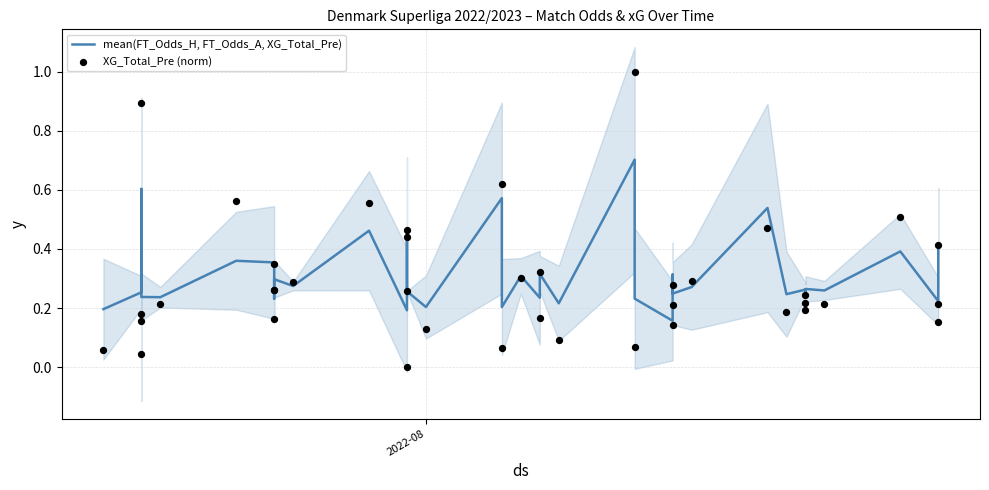

What are all the series names shown in the legend?

mean(FT_Odds_H, FT_Odds_A, XG_Total_Pre), XG_Total_Pre (norm)